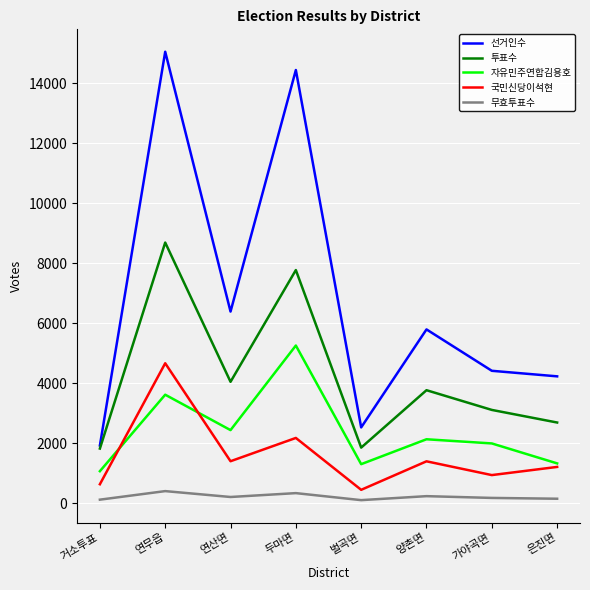

Which series has the largest range (max minus min)?

선거인수